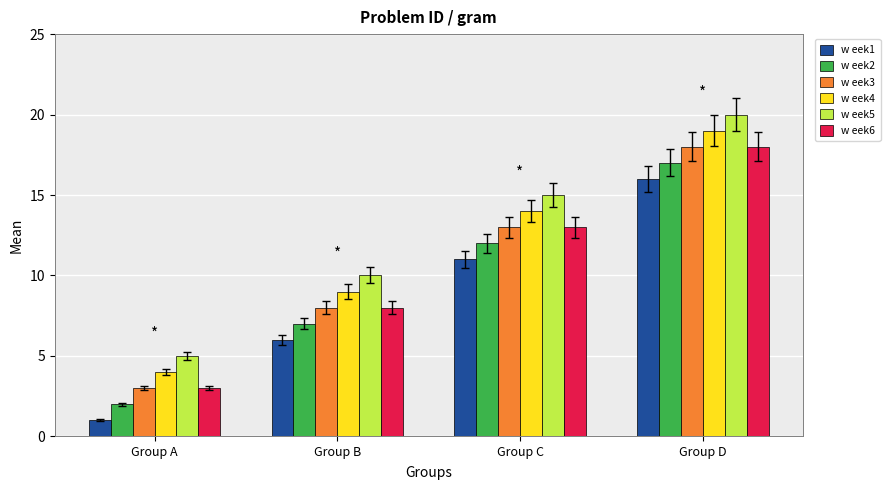

Reading right to left, list all the values displayed in this chart.

w eek1: 16	11	6	1
w eek2: 17	12	7	2
w eek3: 18	13	8	3
w eek4: 19	14	9	4
w eek5: 20	15	10	5
w eek6: 18	13	8	3